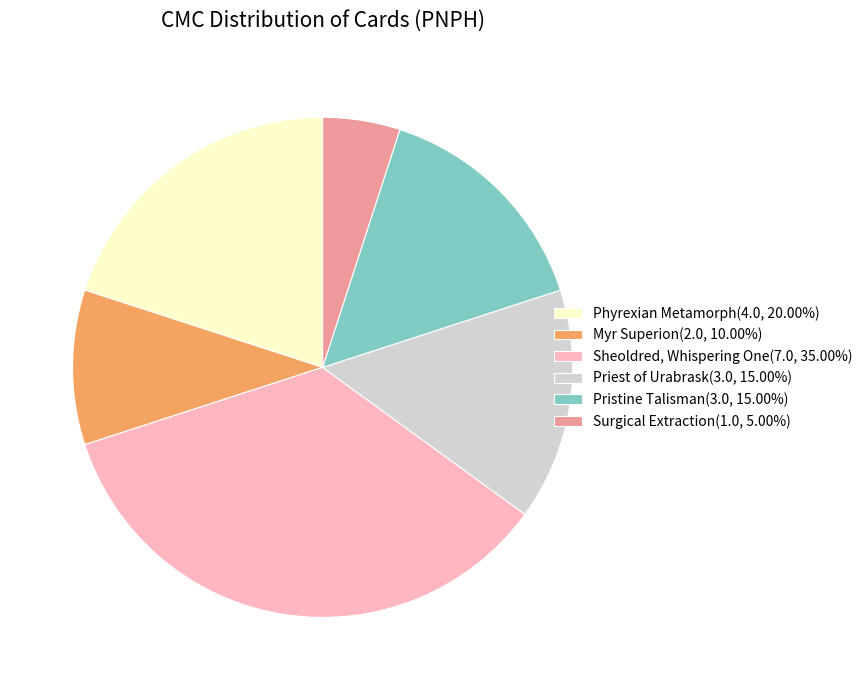

What is the ratio of the value at Pristine Talisman to the value at Myr Superion?

1.5